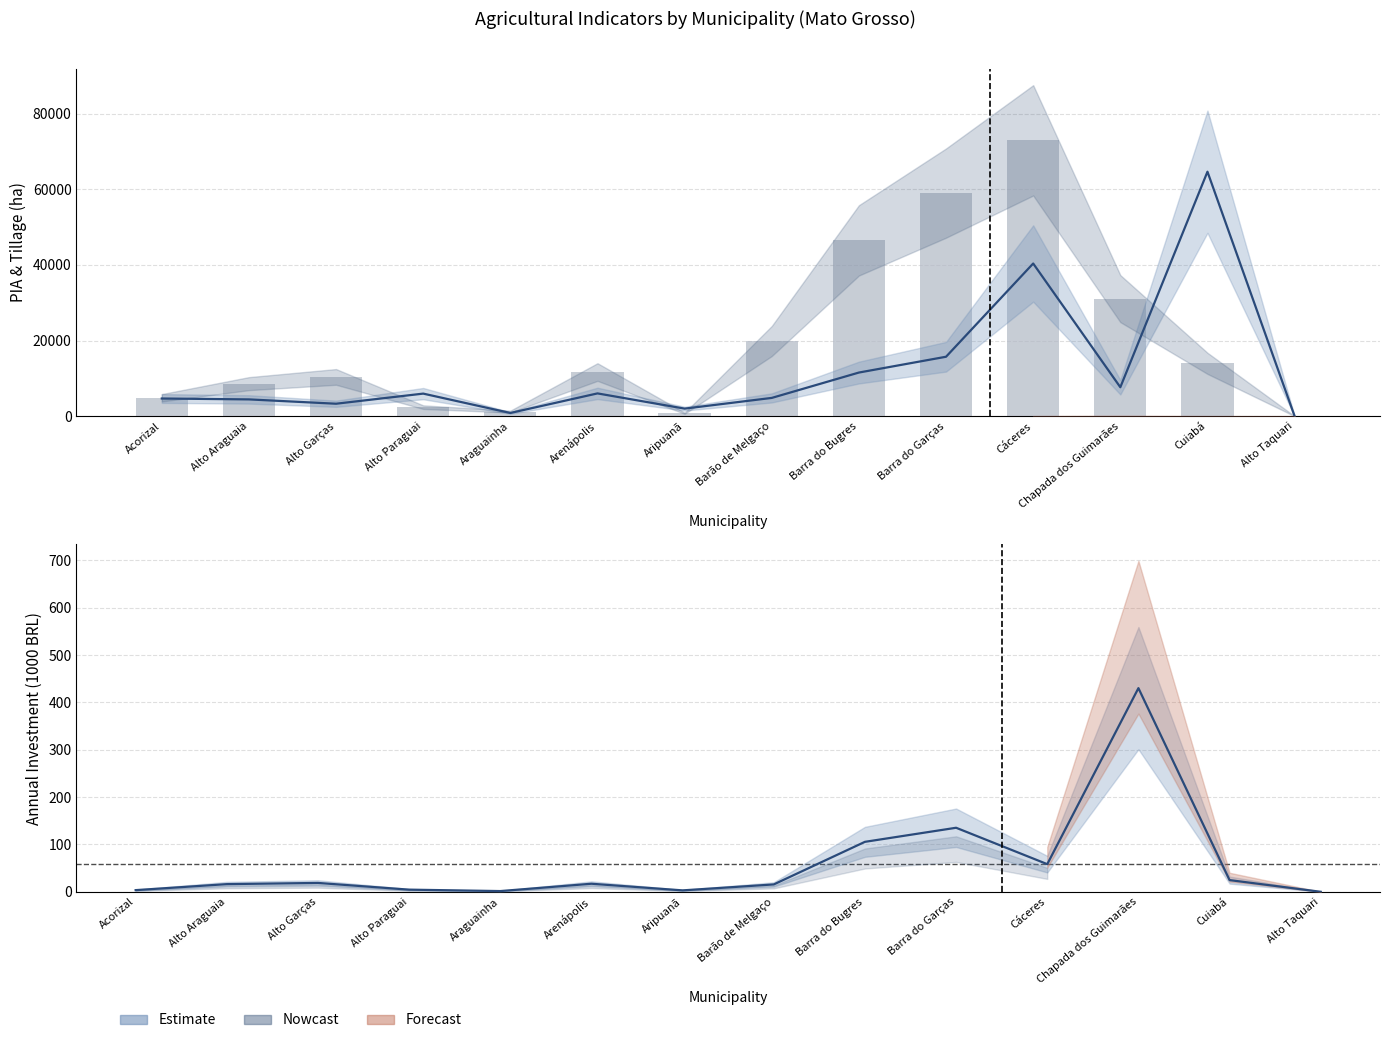

Which series changed the most between Barão de Melgaço and Barra do Bugres?

Total Tillage